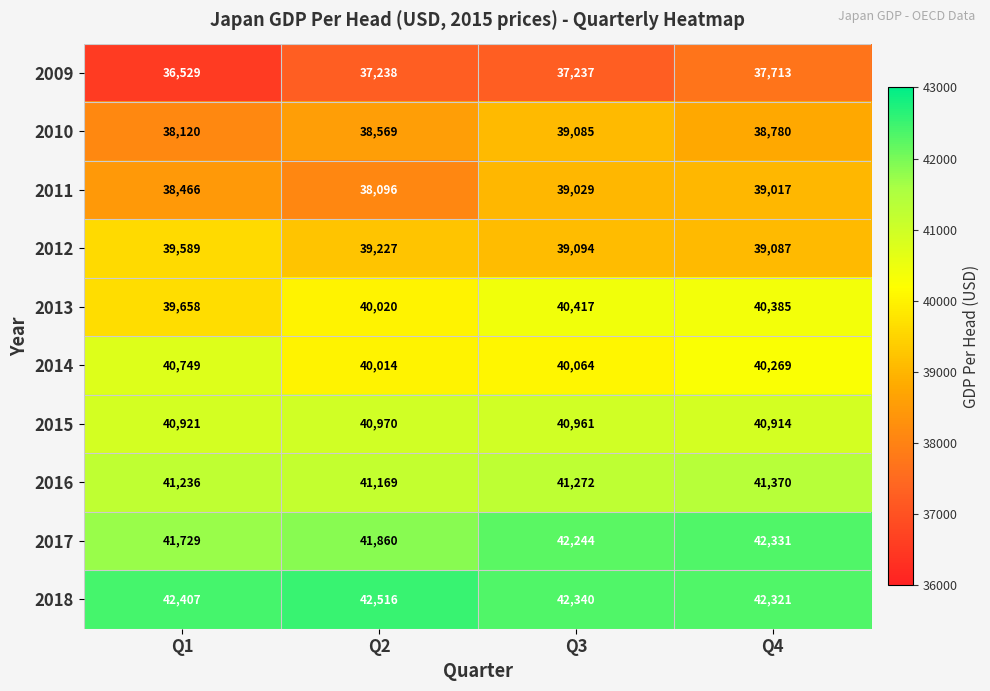

What is the spread (max minus min) of values at Q4?

4618